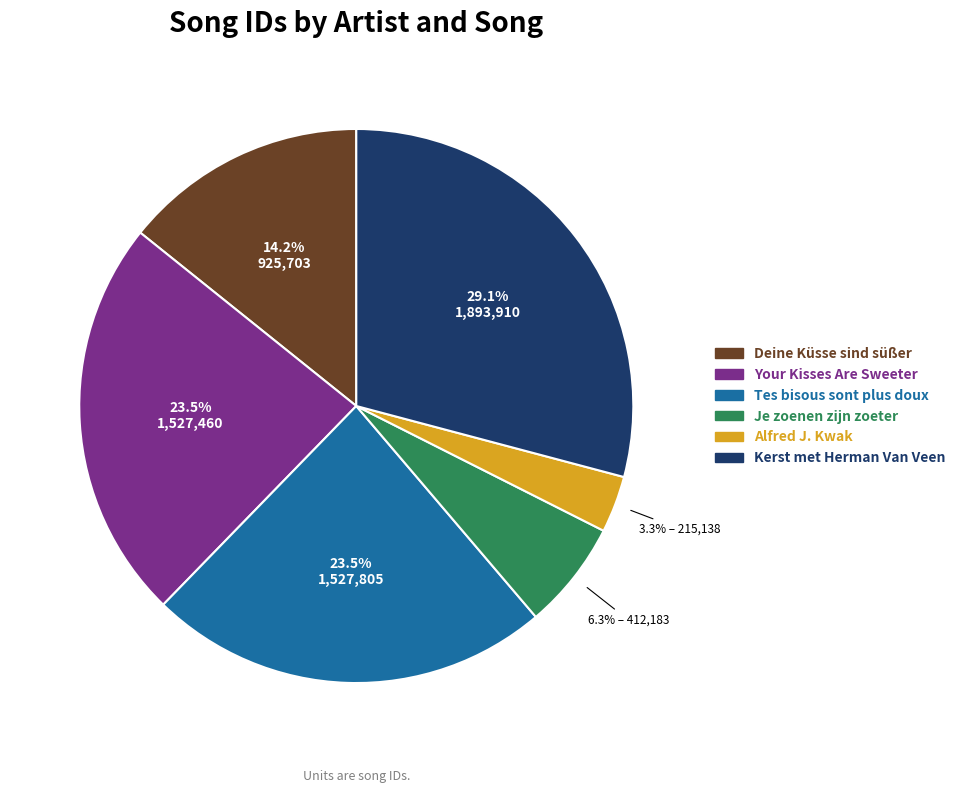

Is there a majority slice in this chart?

No